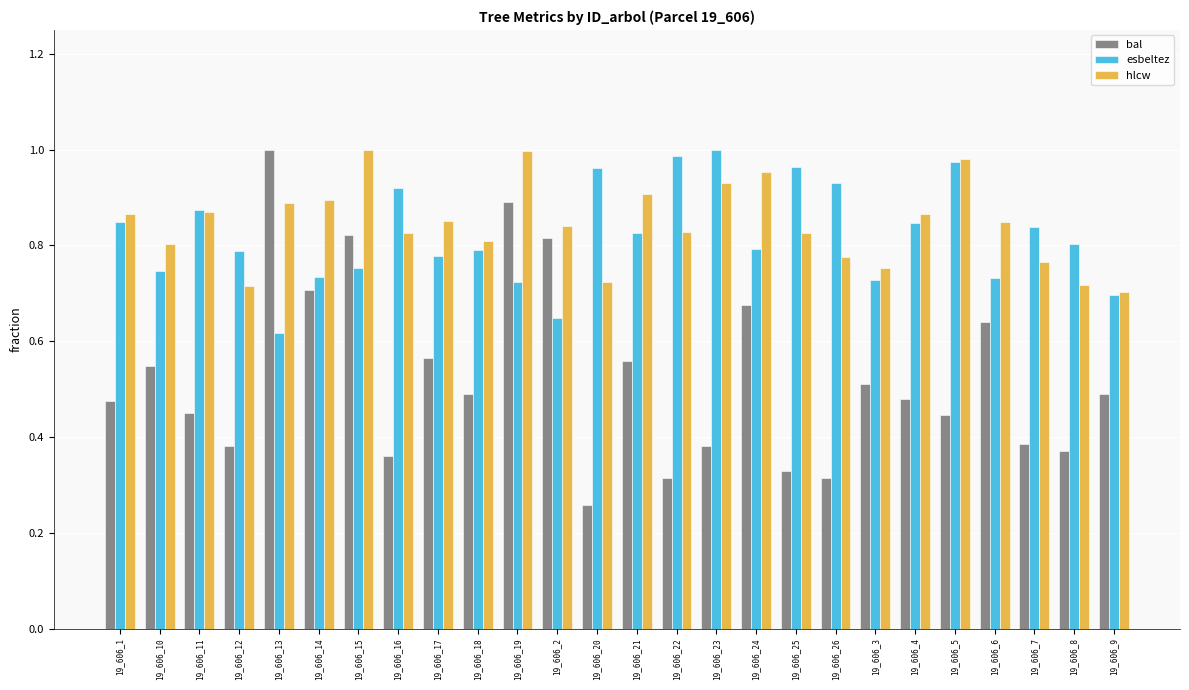

What is the total value across all series at 19_606_13?

2.5